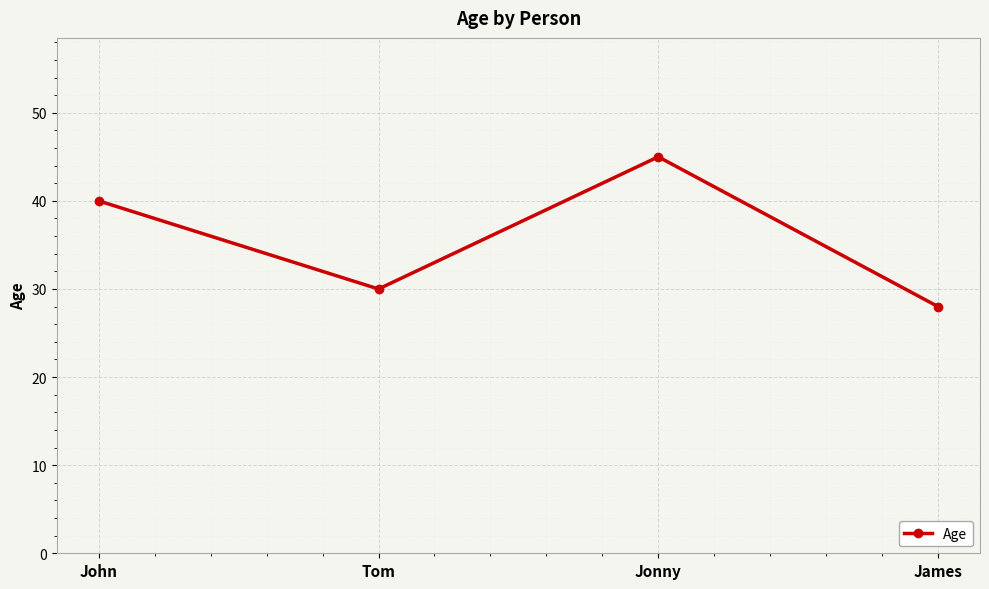

How many data points does each series have?

4